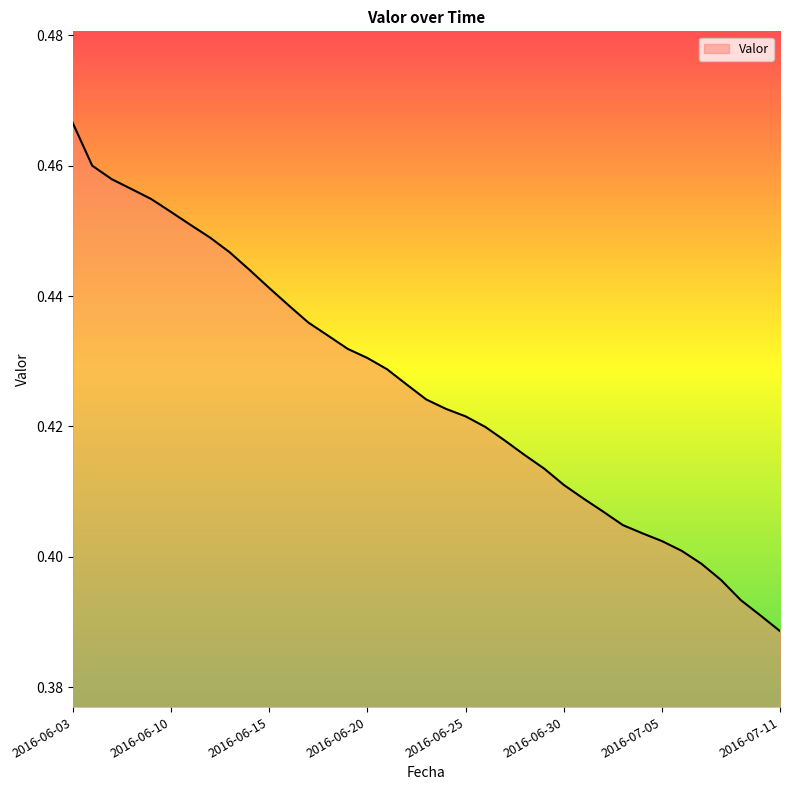

How many lines are shown in the chart?

1